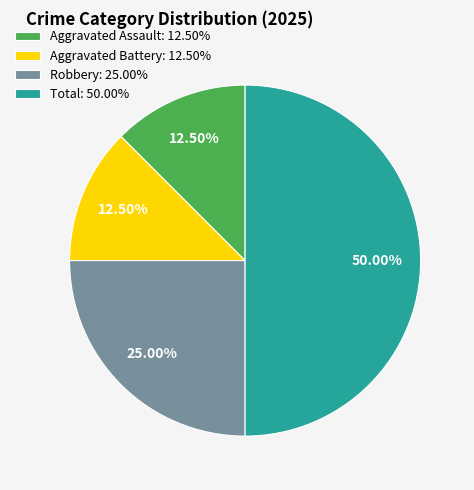

Is the sum of Total: 50.00% and Aggravated Assault: 12.50% greater than half?

Yes